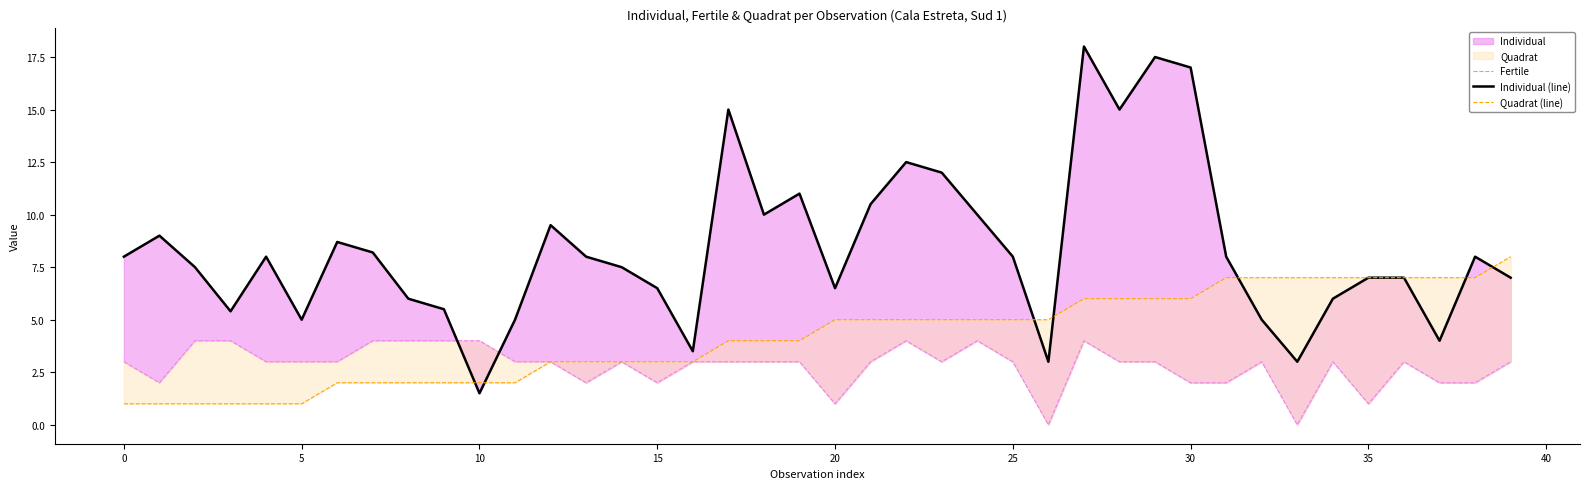

How many lines are shown in the chart?

3